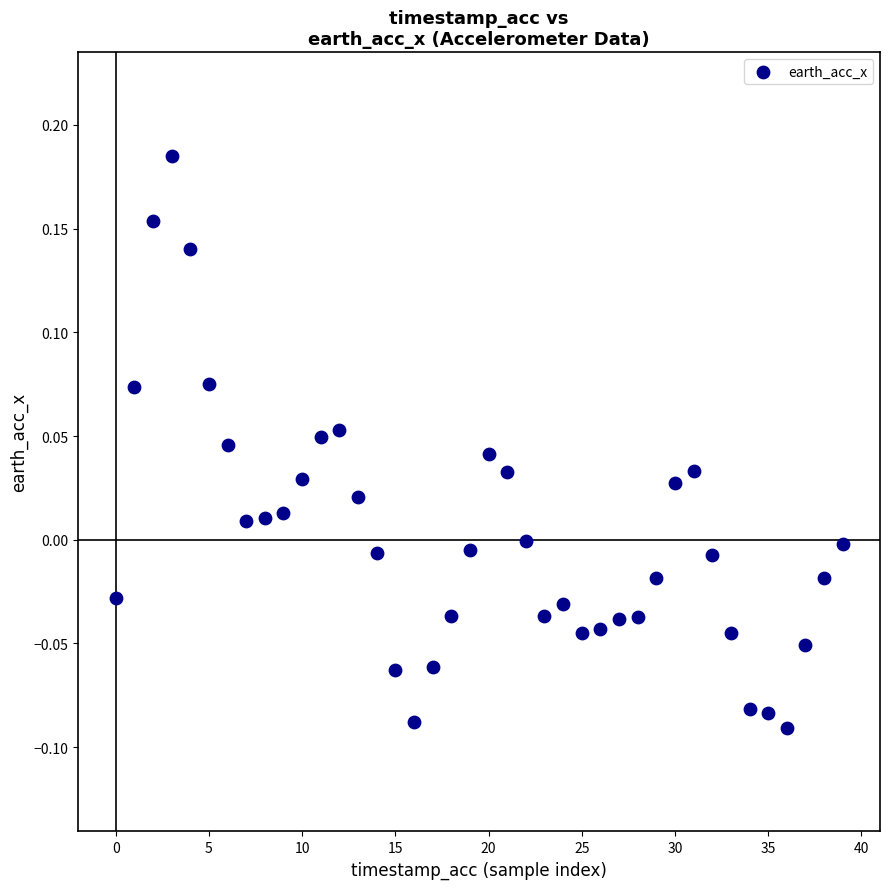

What is the range of Y values (max minus min)?

0.3